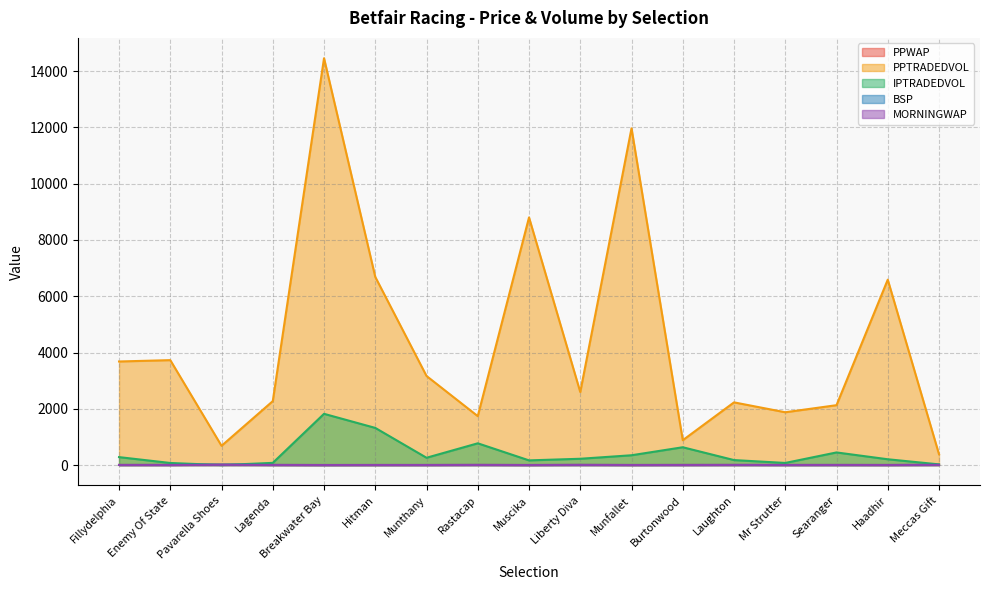

Which series has the widest spread of values?

PPTRADEDVOL